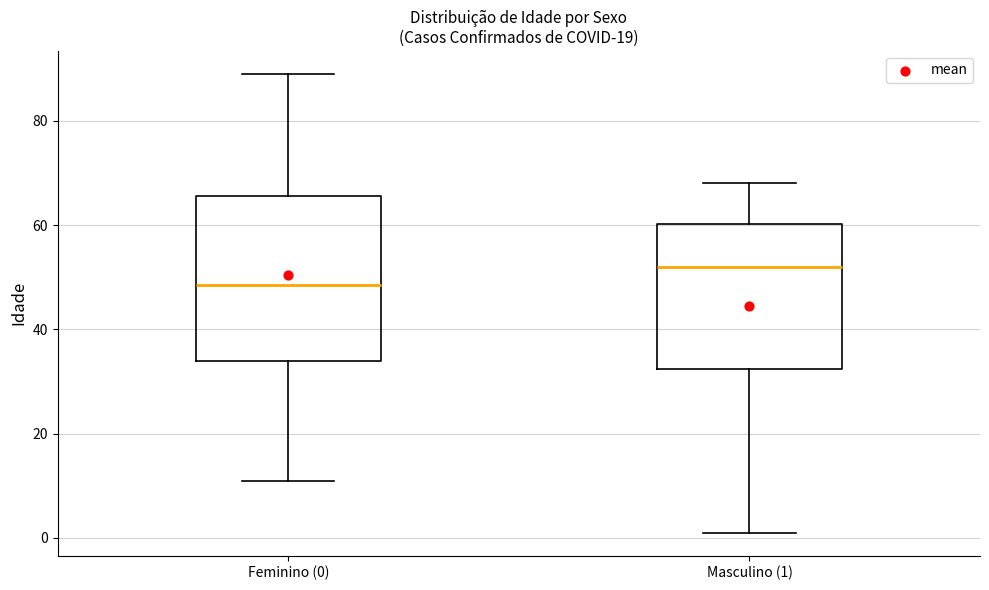

Reading left to right, transcribe this box plot: for each box, give where its median line is, the range the box spans, and where its two whiskers end, as read against the y-axis. The values are not printed on the chart, so give them approximately, as read against the axis.

Feminino (0): median 48, box 34 to 66, whiskers 12 to 90
Masculino (1): median 52, box 32 to 60, whiskers 2 to 68